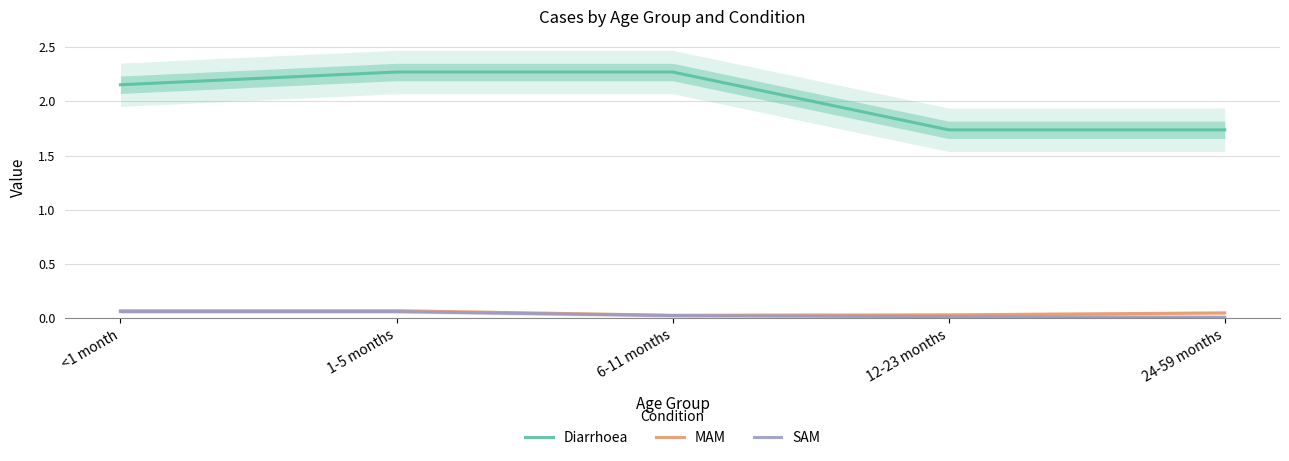

The value of Diarrhoea at 1-5 months is 2.3. True or false?

True